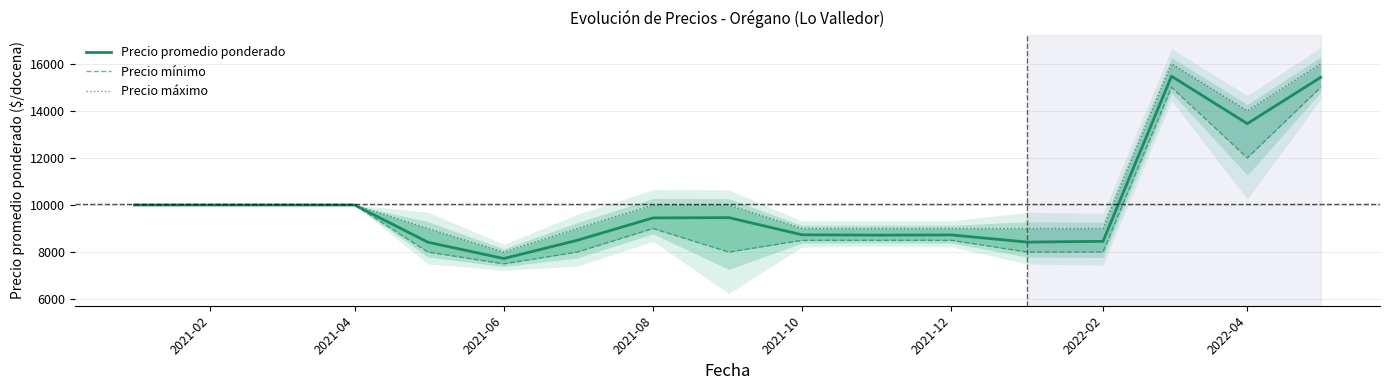

At which label does Precio promedio ponderado reach its minimum?

2021-06